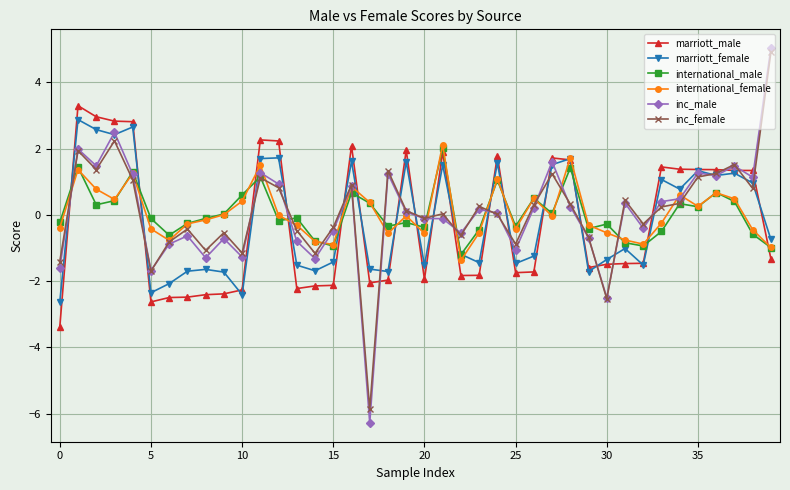

True or false: international_male has more than 2 points higher than both neighbors.

True